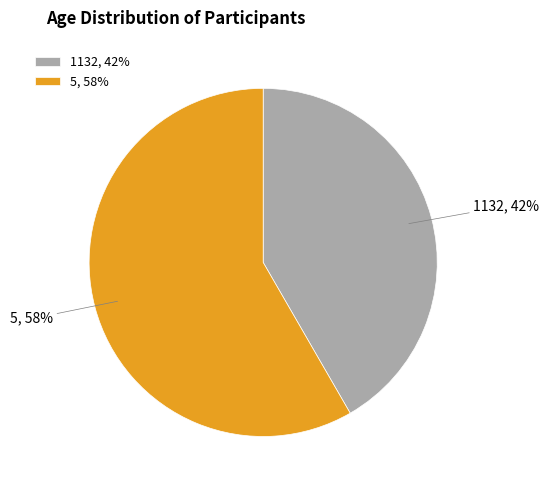

The 1132 slice represents 29% of the pie. True or false?

False